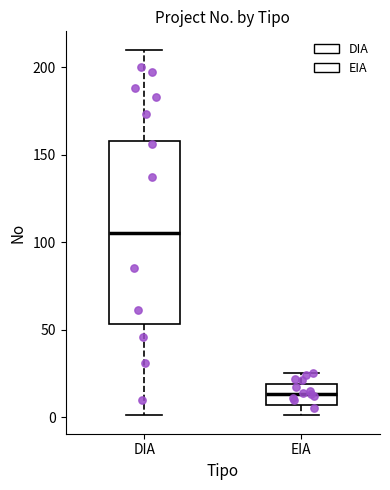

Which box has the lowest median line?

EIA